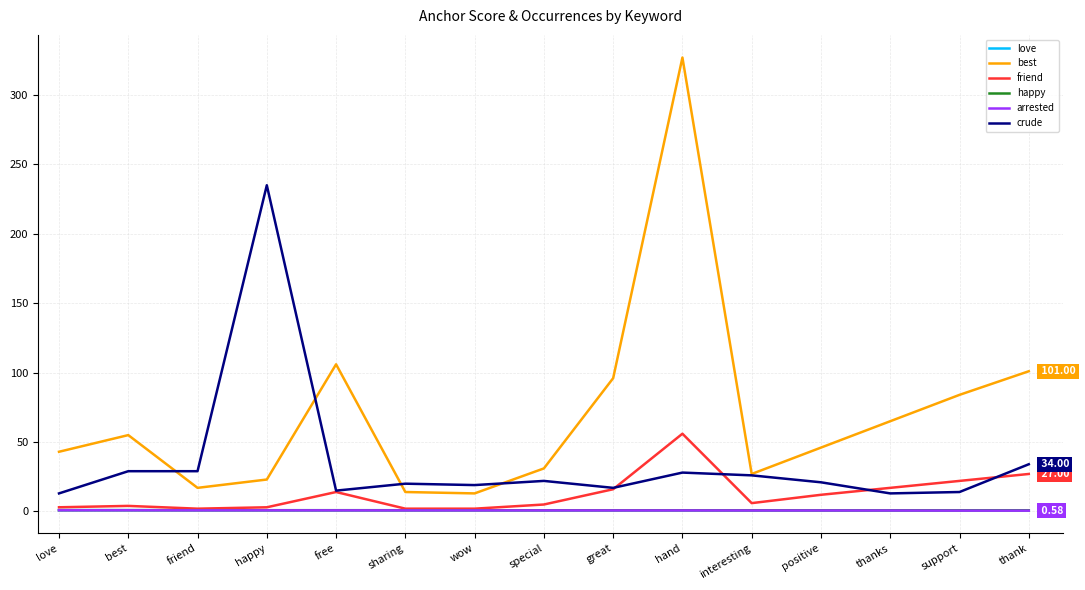

Does the chart have visible grid lines?

Yes